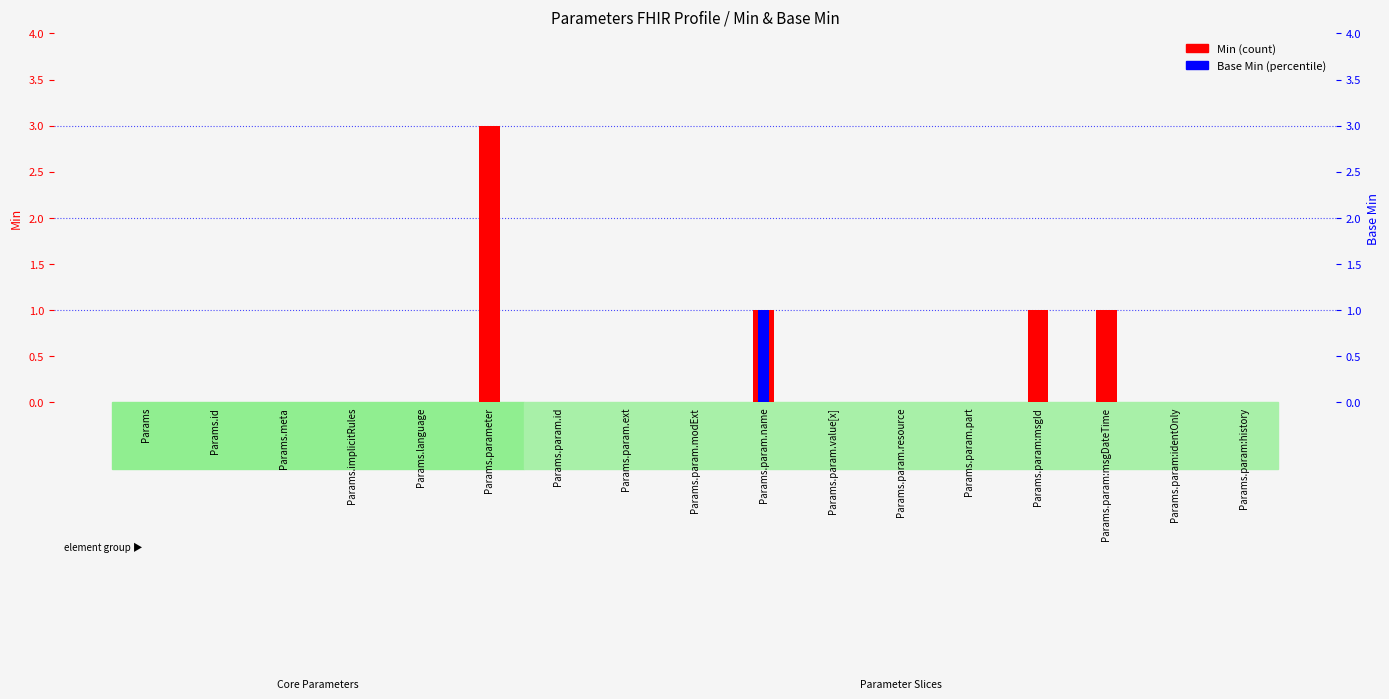

Rank the categories by Min value from highest to lowest.

Params.parameter, Params.param.name, Params.param:msgId, Params.param:msgDateTime, Params, Params.id, Params.meta, Params.implicitRules, Params.language, Params.param.id, Params.param.ext, Params.param.modExt, Params.param.value[x], Params.param.resource, Params.param.part, Params.param:identOnly, Params.param:history